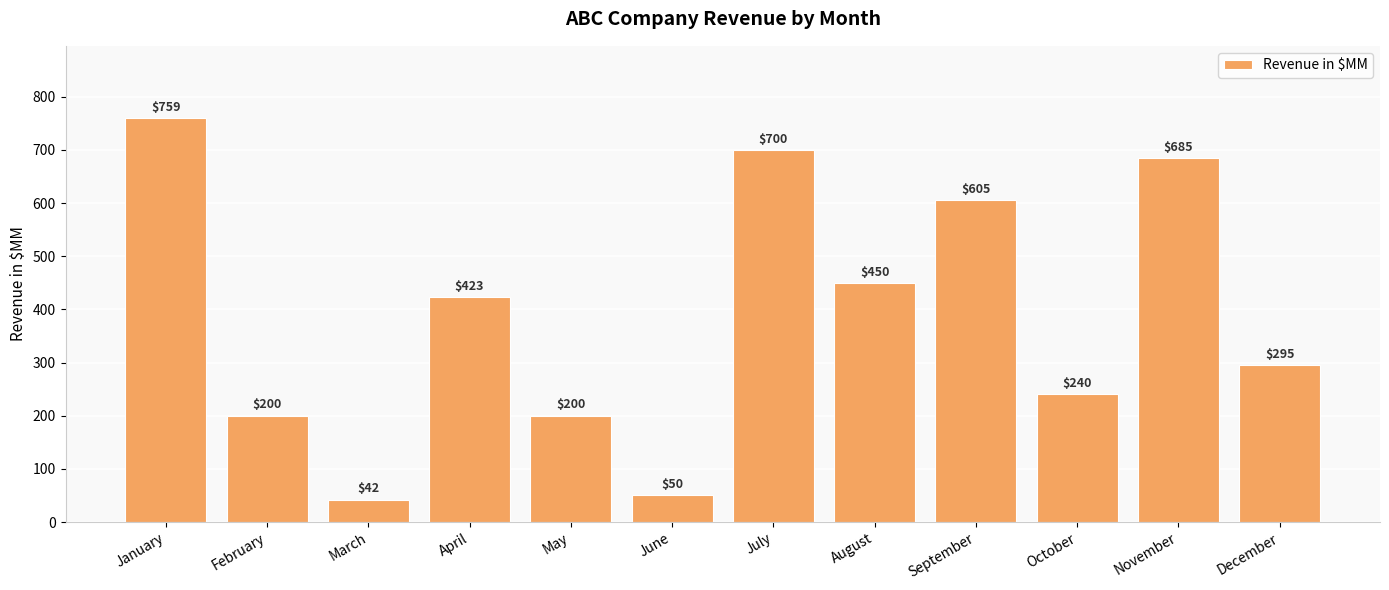

Which category has the lowest value across all series?

March